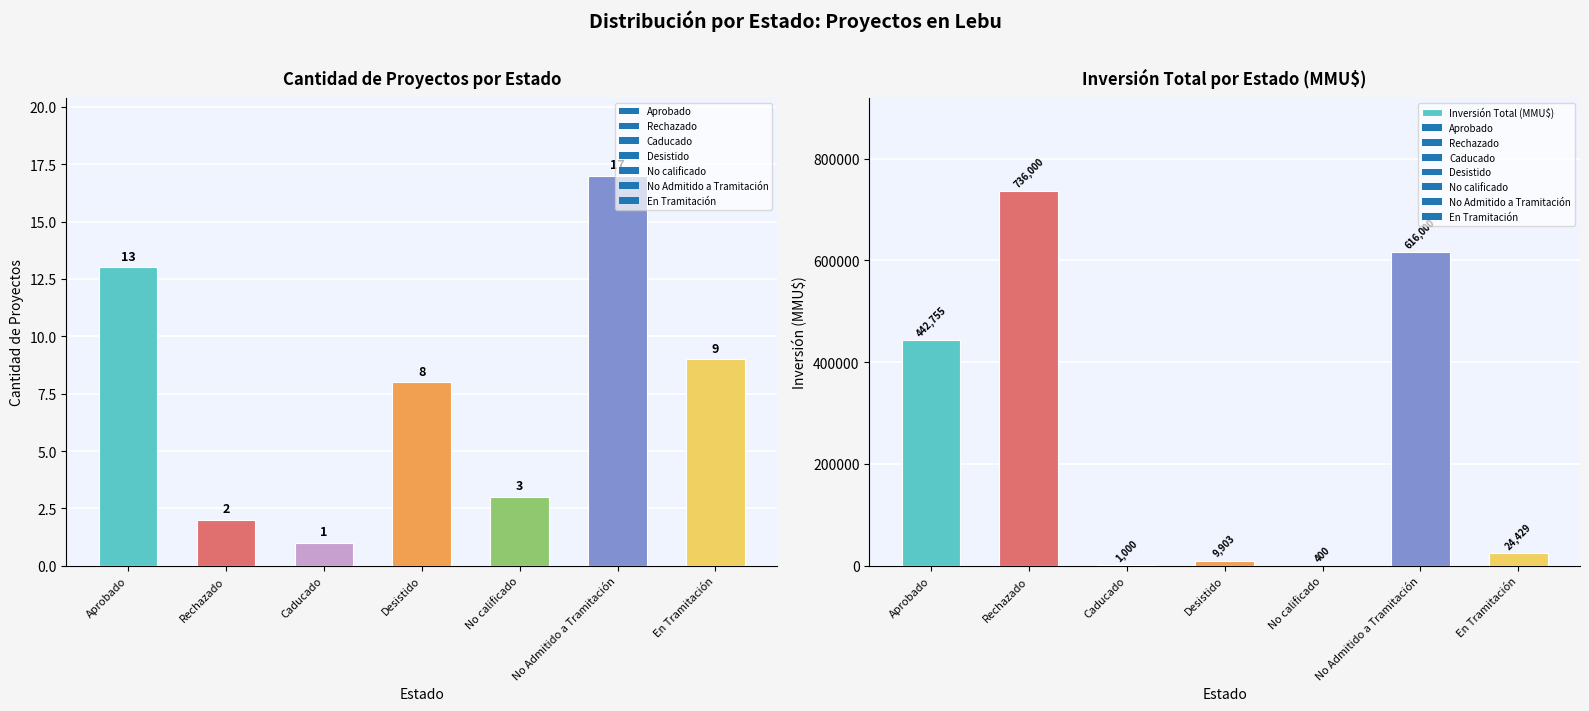

Rank the categories by value from highest to lowest.

Rechazado, No Admitido a Tramitación, Aprobado, En Tramitación, Desistido, Caducado, No calificado